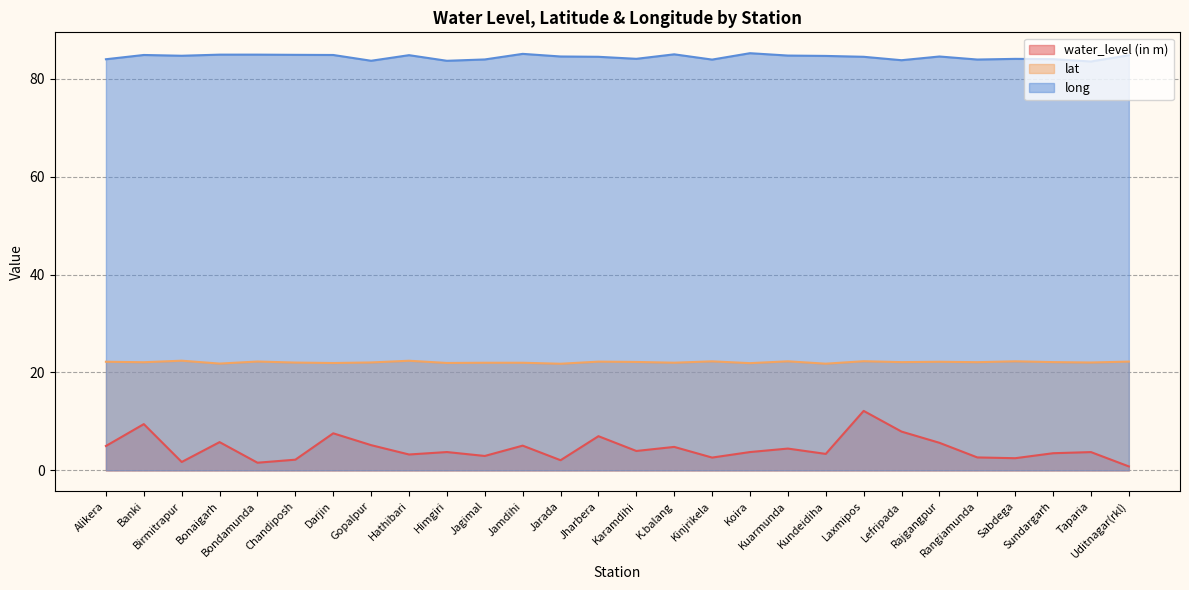

In lat, how many points are higher than both neighbors (excluding endpoints)?

10